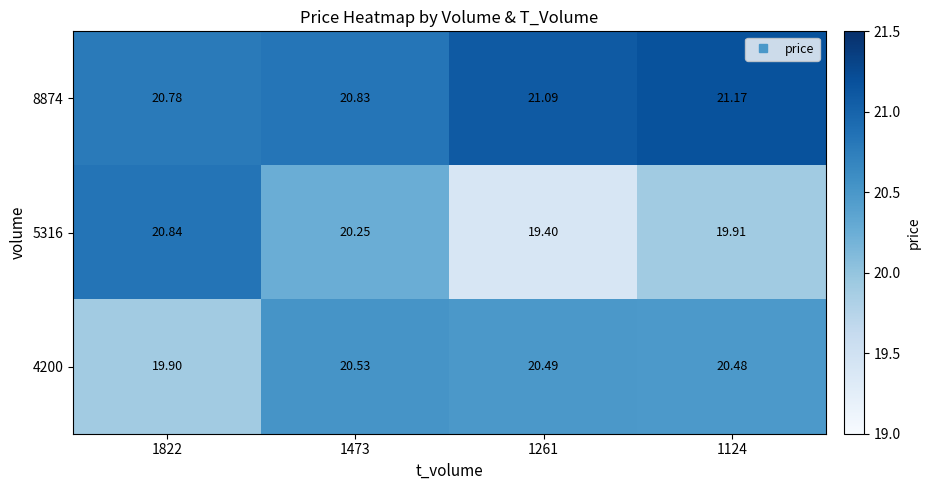

Which series has the largest range (max minus min)?

5316